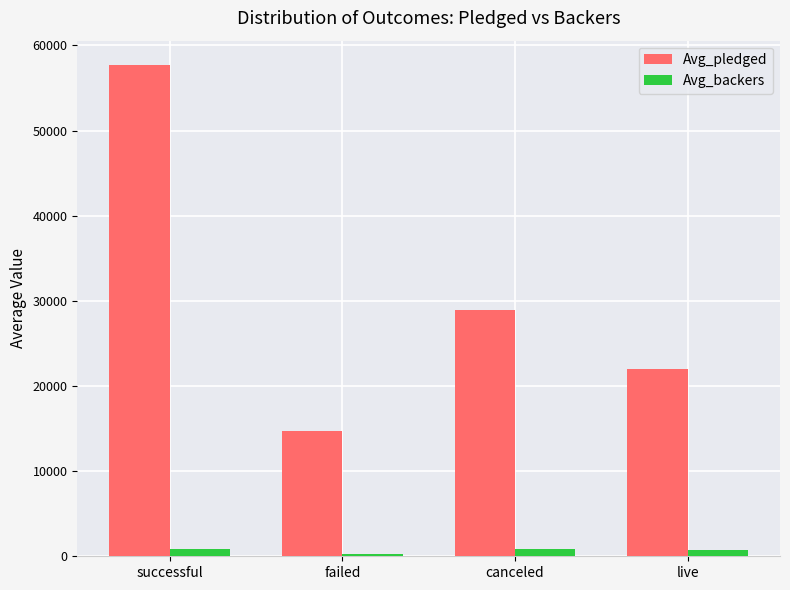

List the series in order of their overall mean, lowest first.

Avg_backers, Avg_pledged